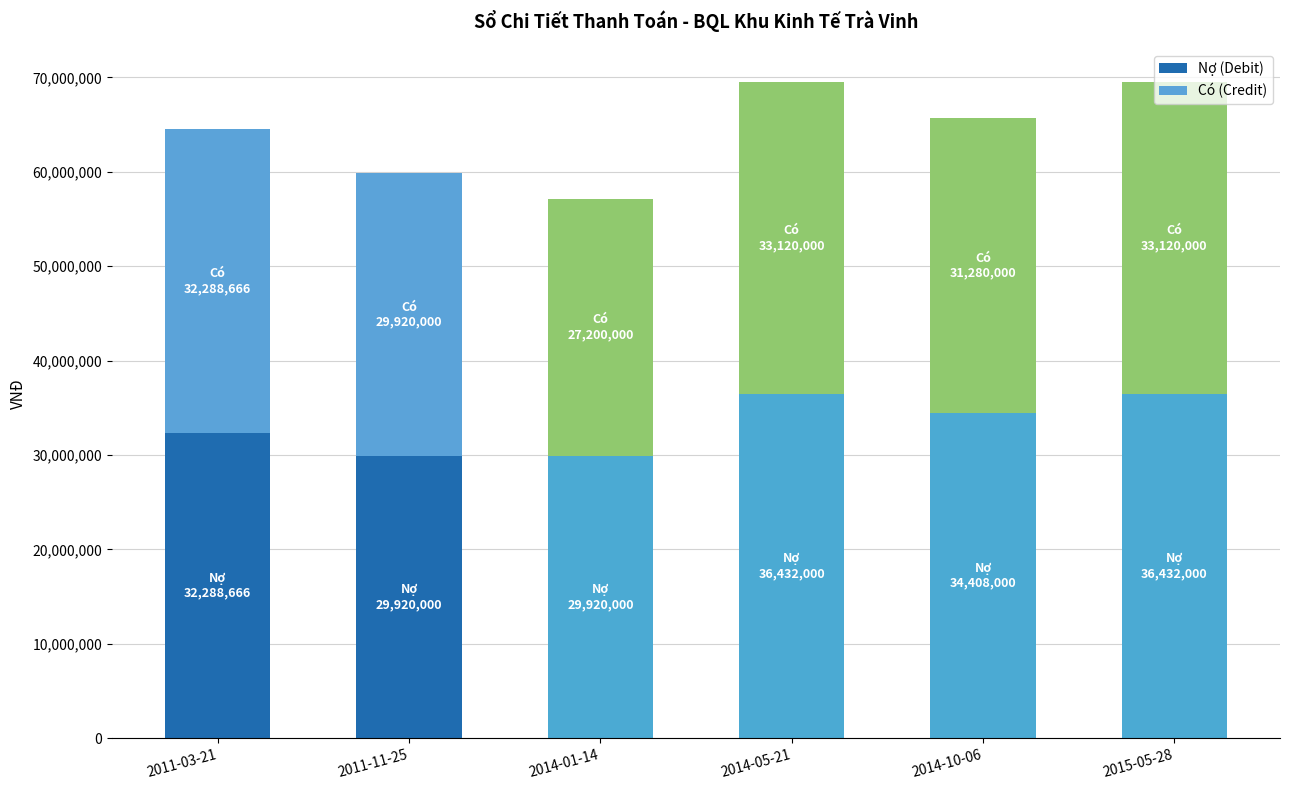

What is the sum of the Nợ (Debit) values at 2014-05-21 and 2011-03-21?

68720666